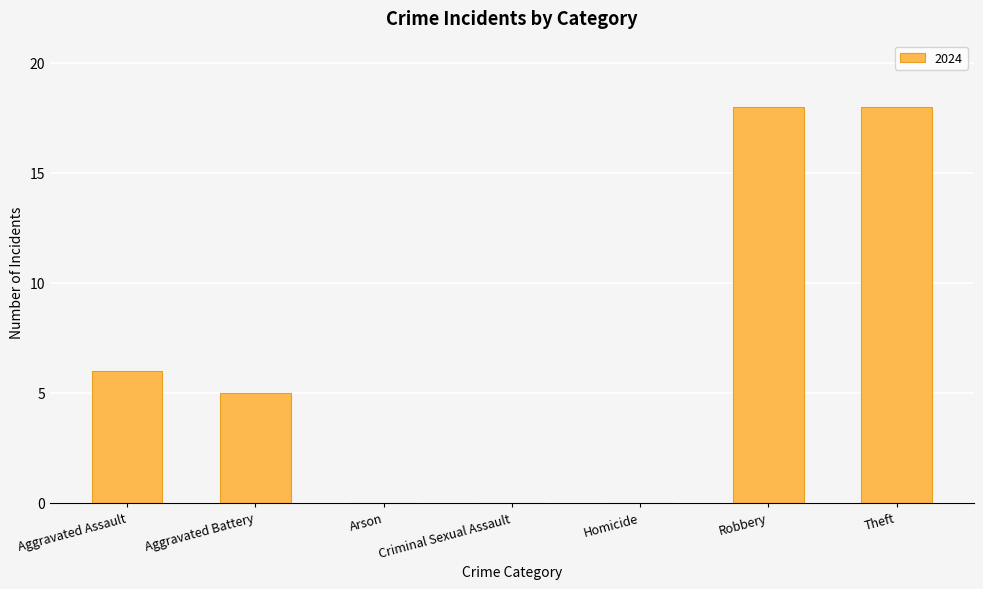

What is the ratio of the value at Robbery to the value at Theft?

1.0